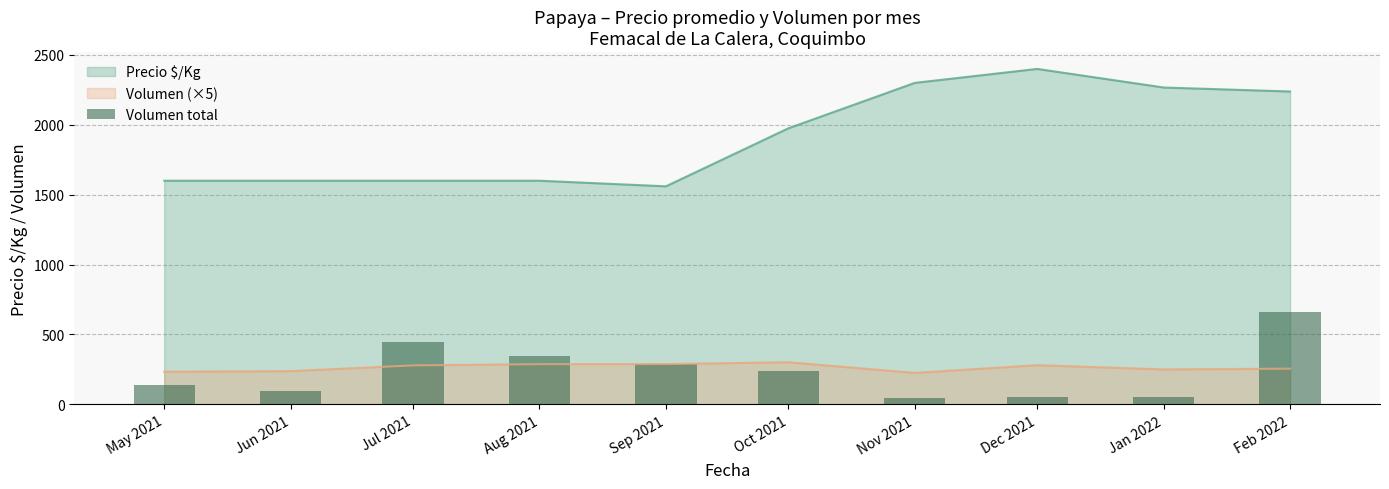

Reading right to left, list all the values displayed in this chart.

664	50	56	45	241	288	345	446	95	140